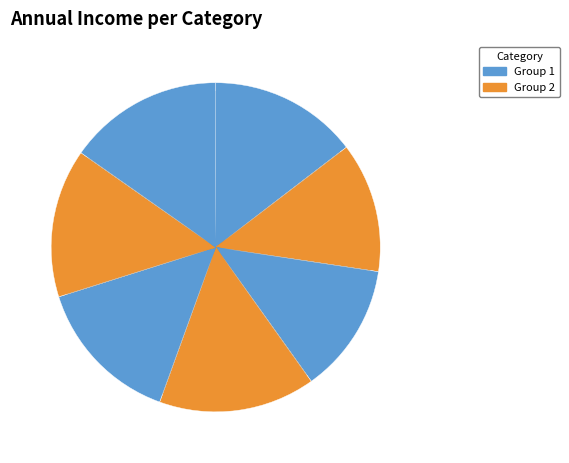

To the nearest percent, what is the difference between the largest and smallest slice percentages?

3%